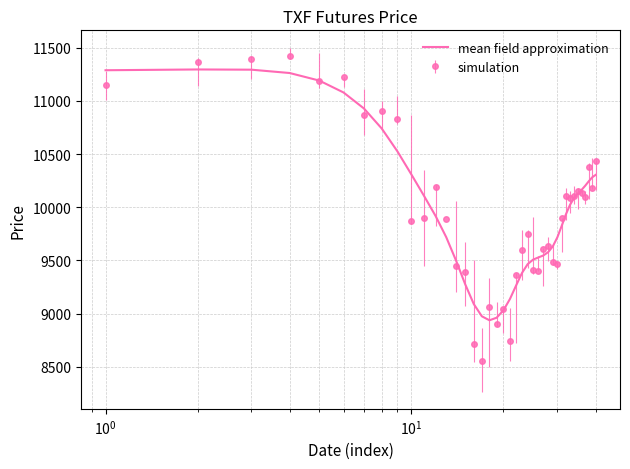

Which series has the largest range (max minus min)?

simulation